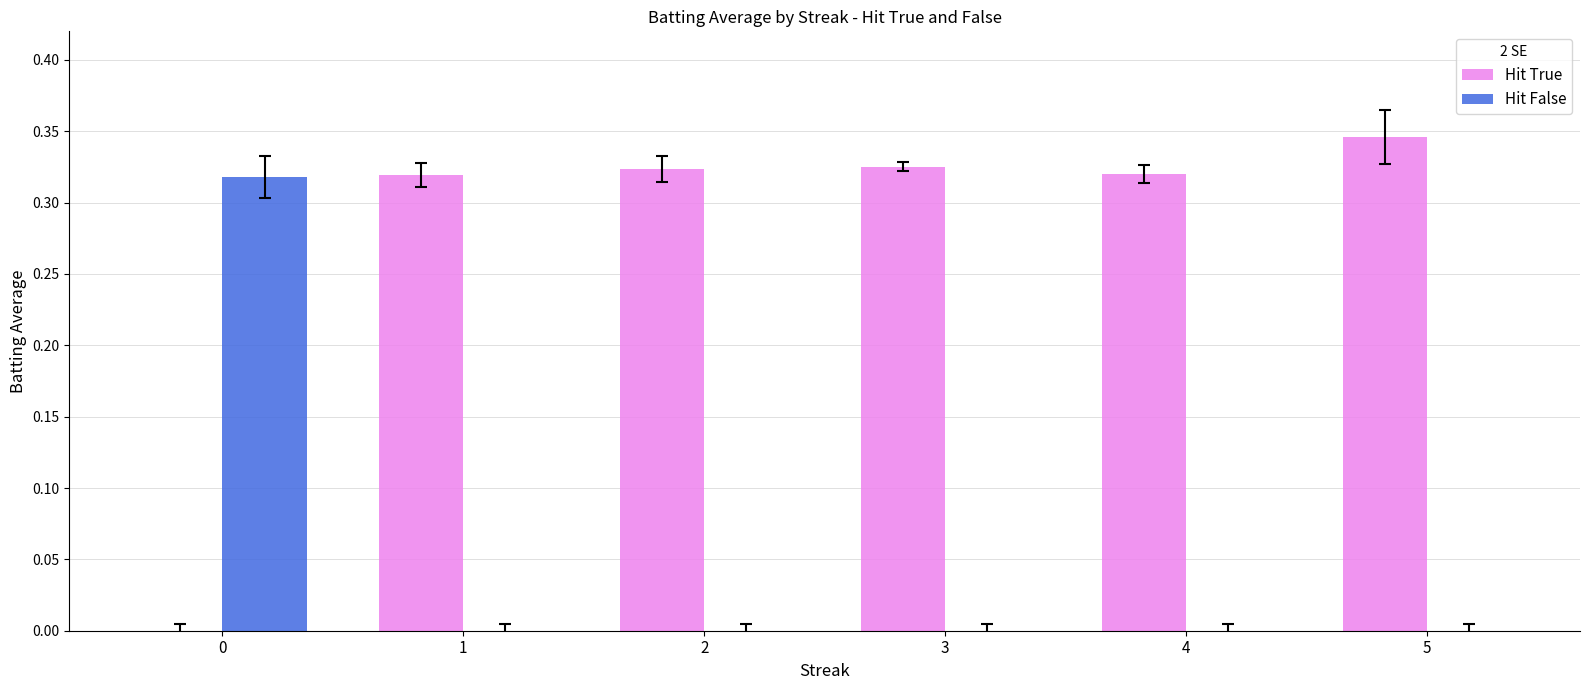

What is the sum of all Hit True values?

1.6